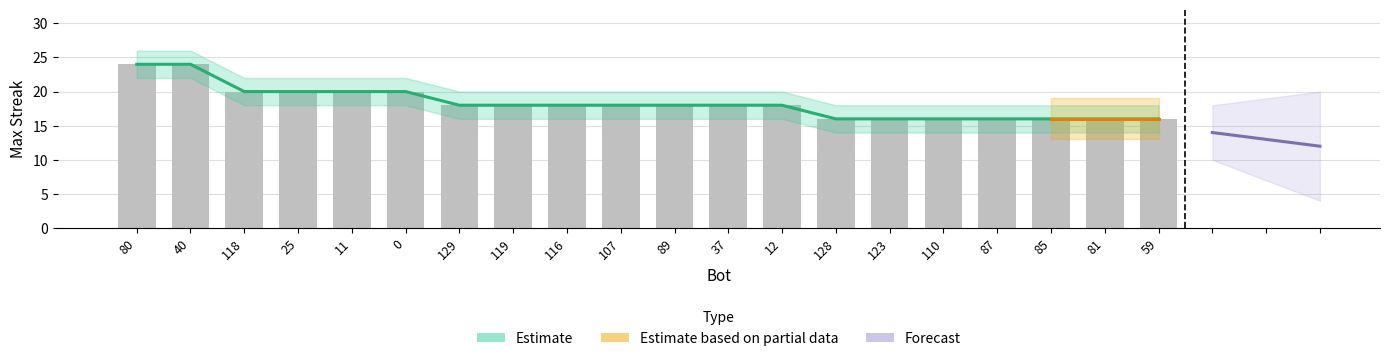

How many values are below 18?

7